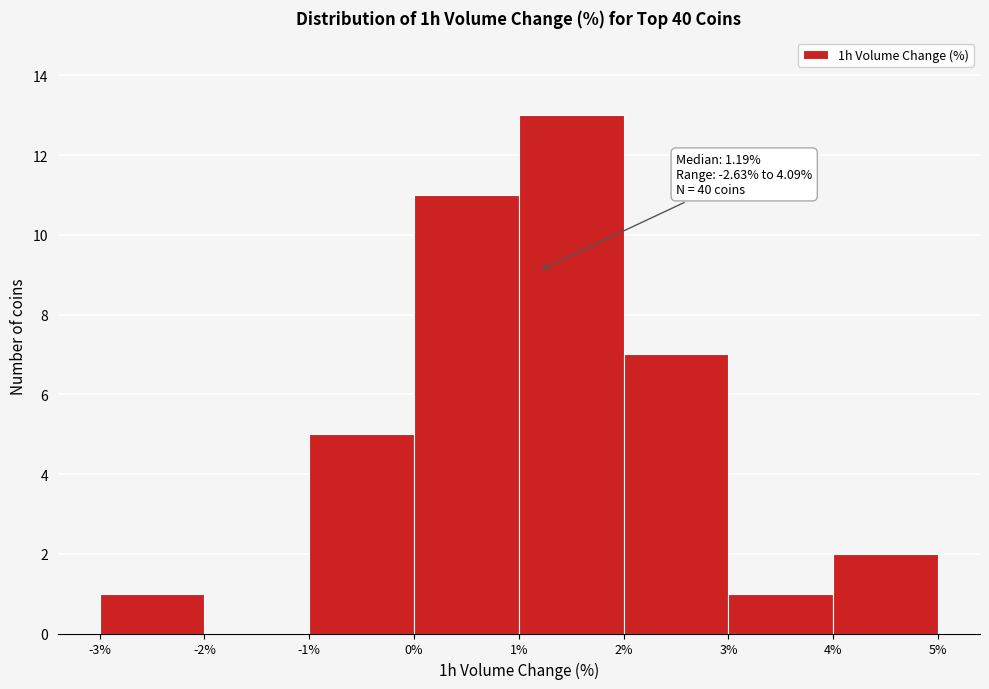

Which range on the x-axis has the tallest bar?

1% to 2%